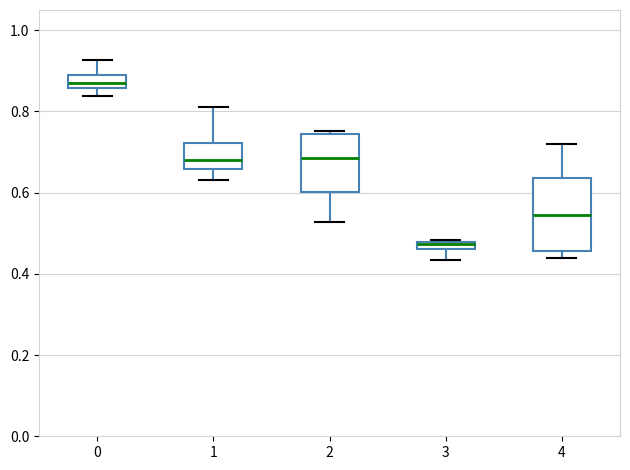

Which box is the tallest, from its lower edge to its upper edge?

4